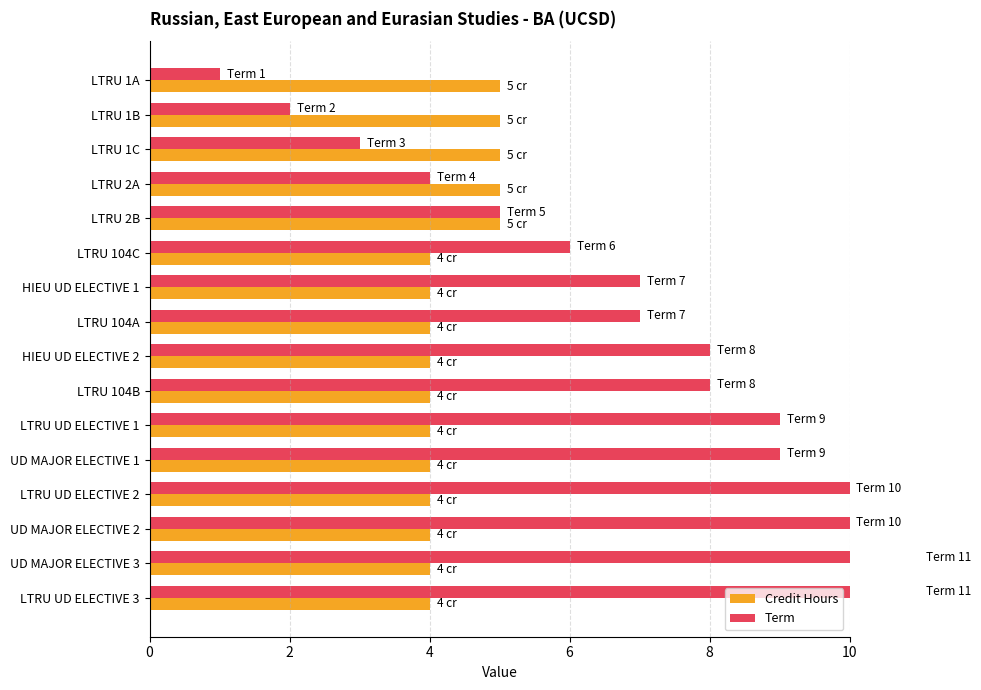

List the series in order of their overall mean, highest first.

Term, Credit Hours